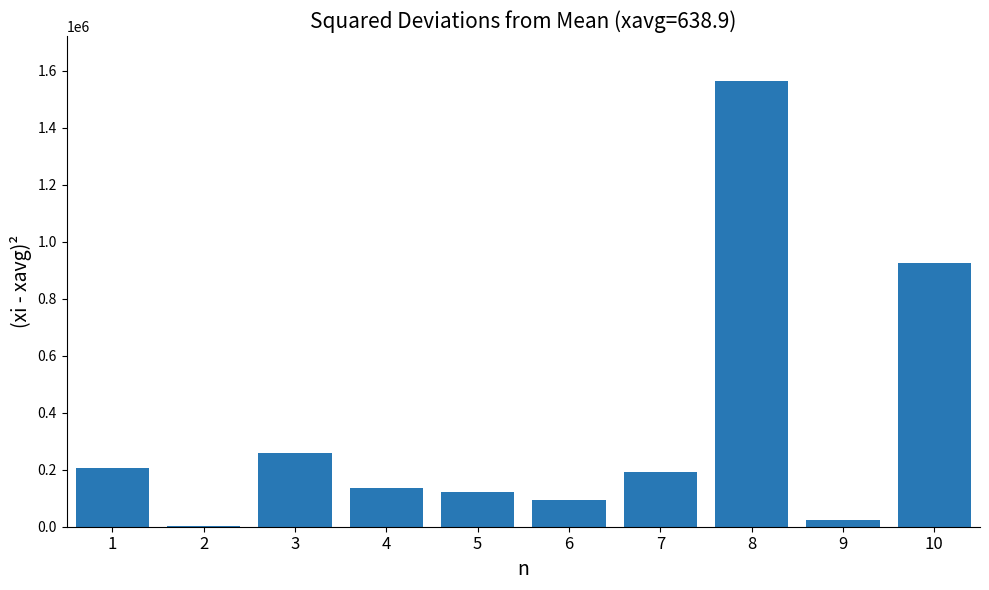

Reading right to left, transcribe all the data shown in this chart.

10=925636.4	9=22230.8	8=1565251.2	7=193512.0	6=94802.4	5=121034.4	4=134615.6	3=256947.6	2=3612.0	1=205118.4